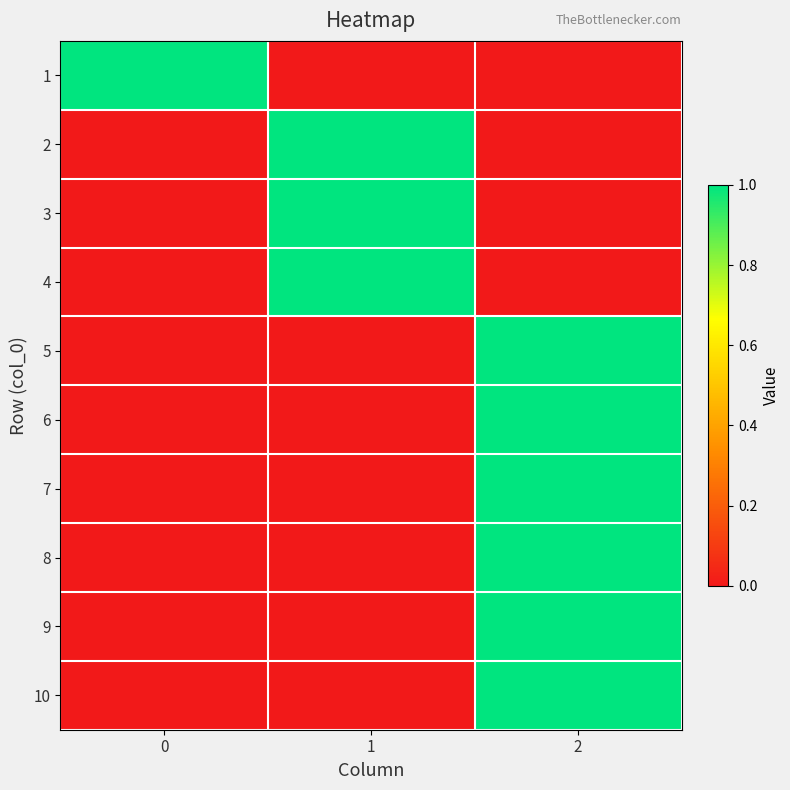

Rank the series by their maximum value, from lowest to highest.

row_0, row_1, row_2, row_3, row_4, row_5, row_6, row_7, row_8, row_9